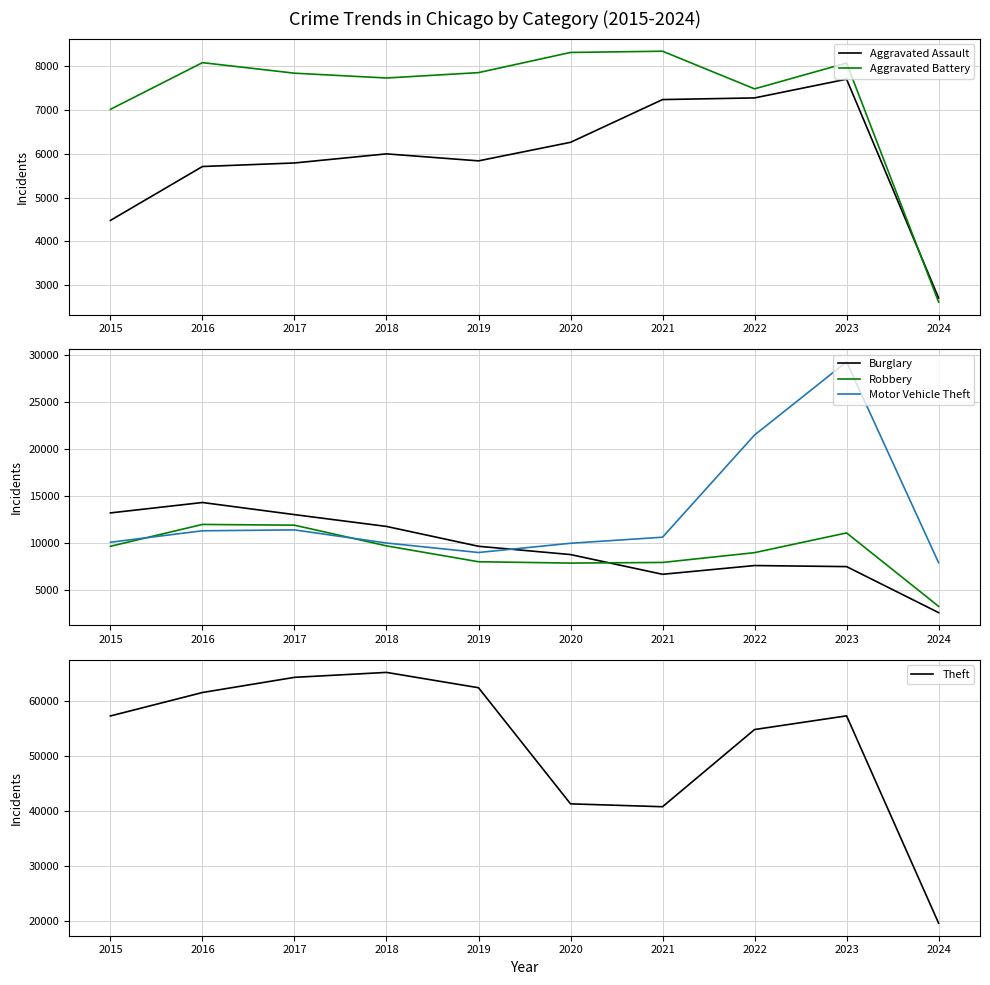

What is the total value across all series at 2015?

101739